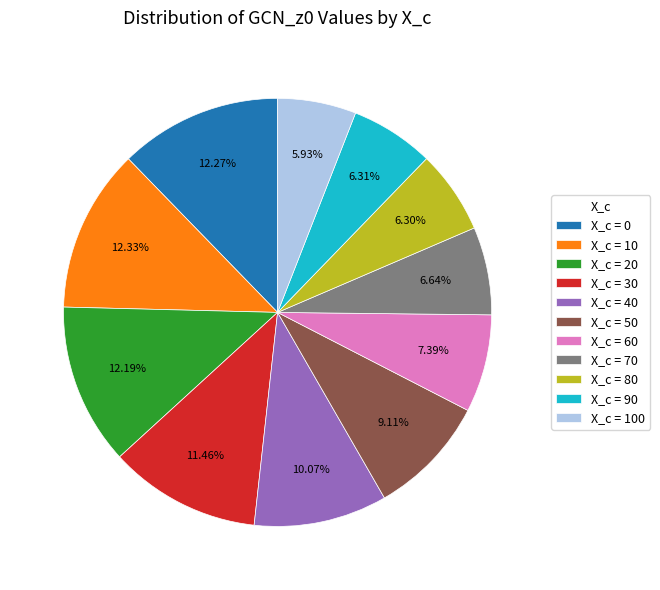

Is X_c = 90 the majority of the pie?

No